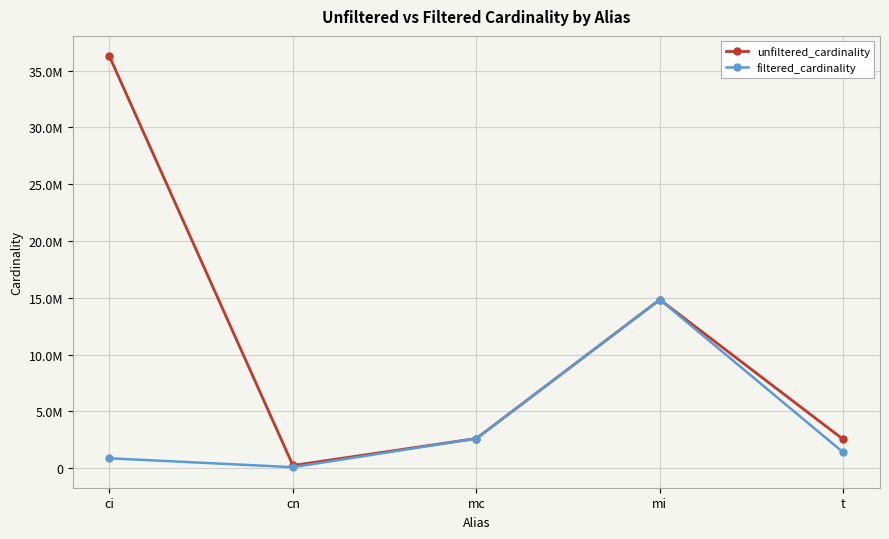

True or false: unfiltered_cardinality and filtered_cardinality cross at least once.

False